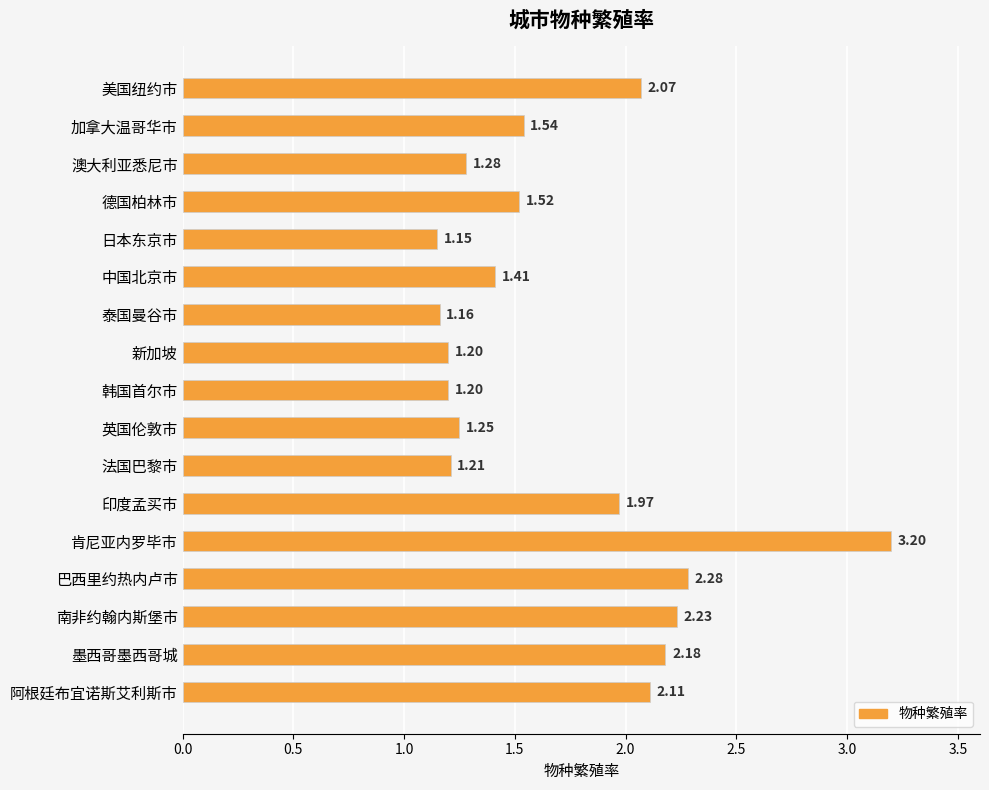

Which category has the lowest value across all series?

日本东京市